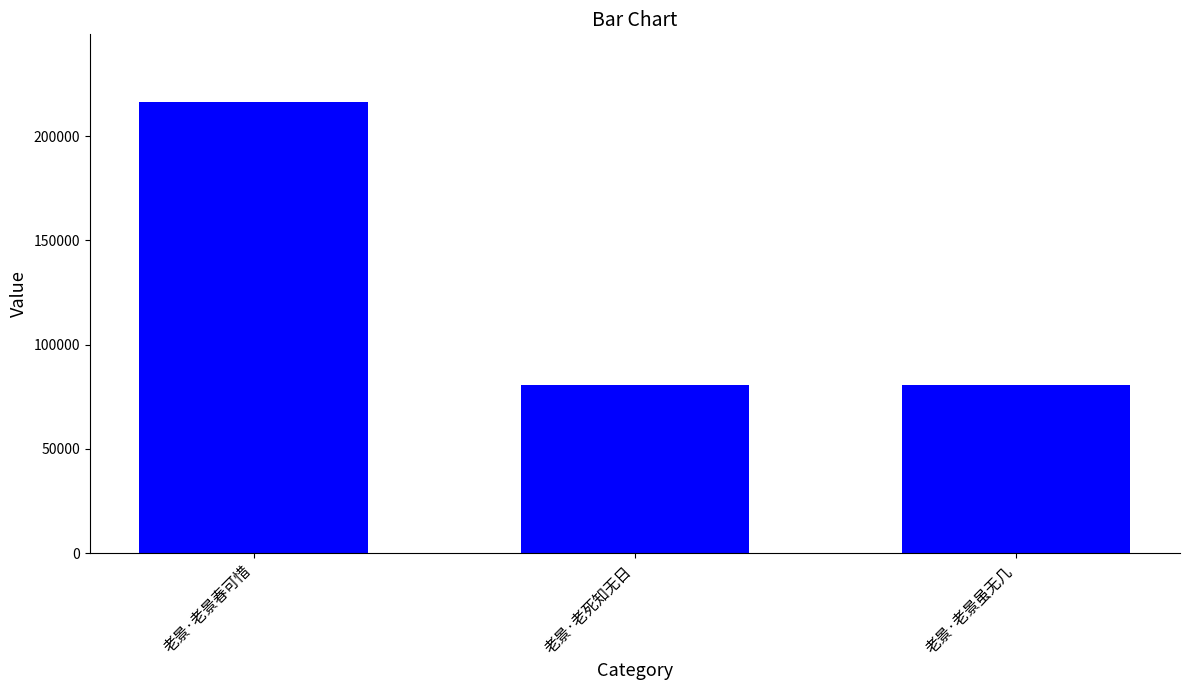

The value at 老景·老景虽无几 is 120840. True or false?

False